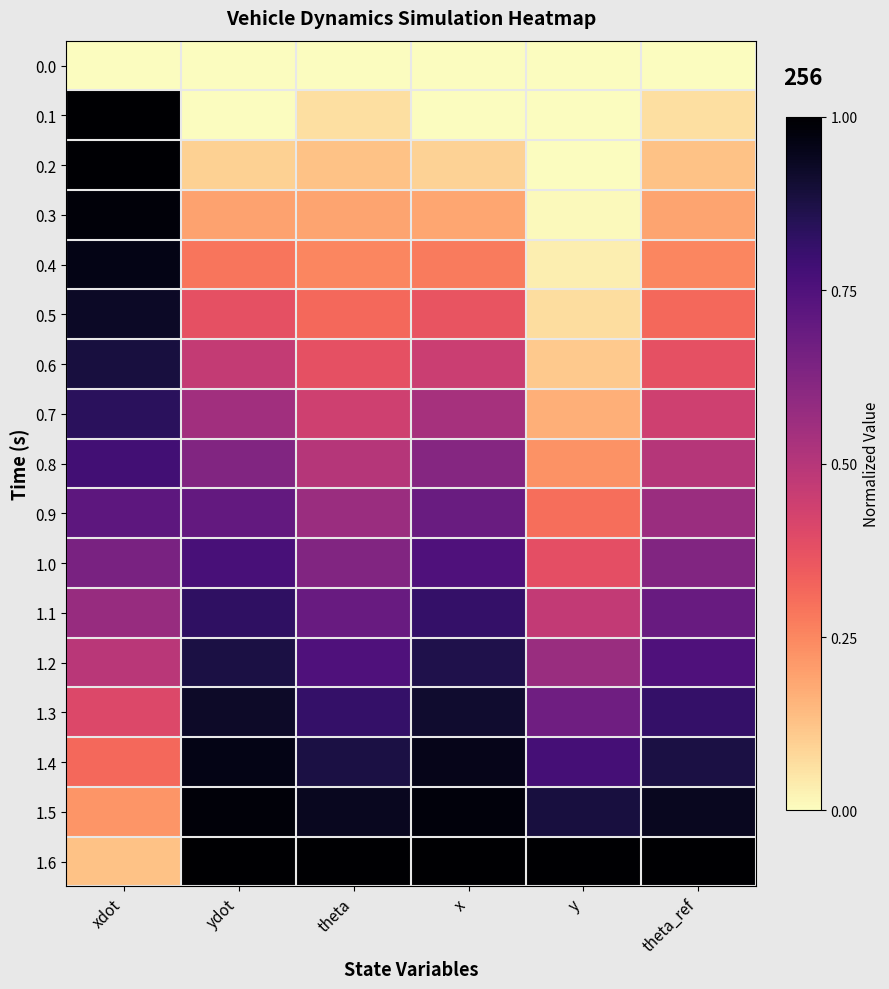

What is the total value across all series at y?

5.7